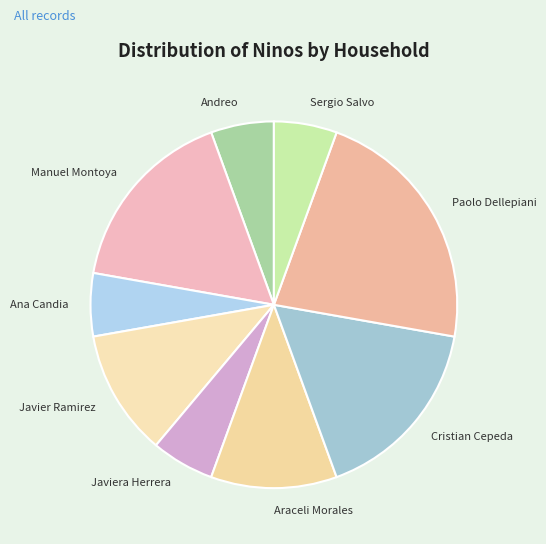

True or false: Araceli Morales accounts for 6% of the total.

False